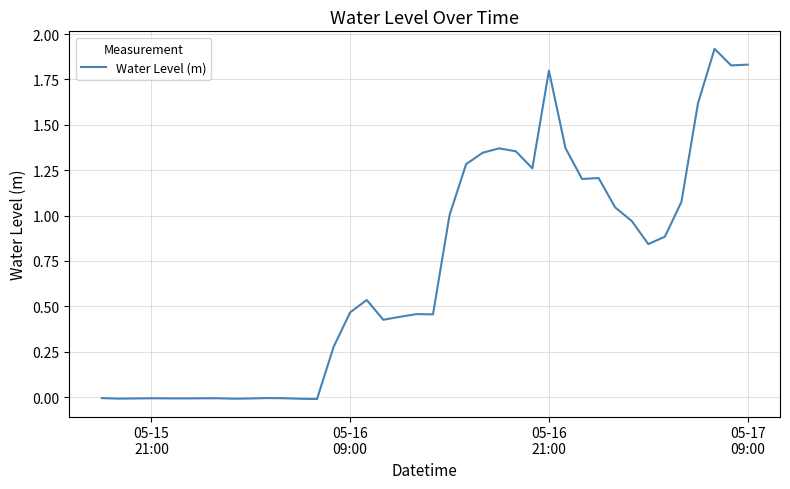

What is the greatest value displayed?

1.9